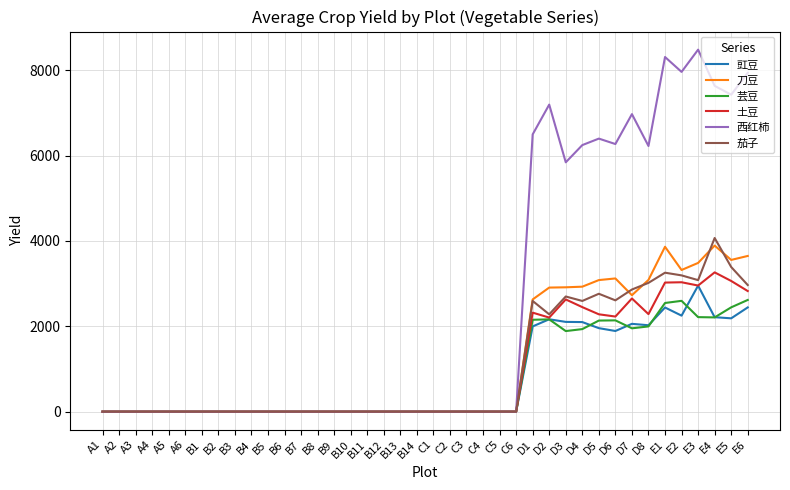

The value of 土豆 at B2 is 0.0. True or false?

True